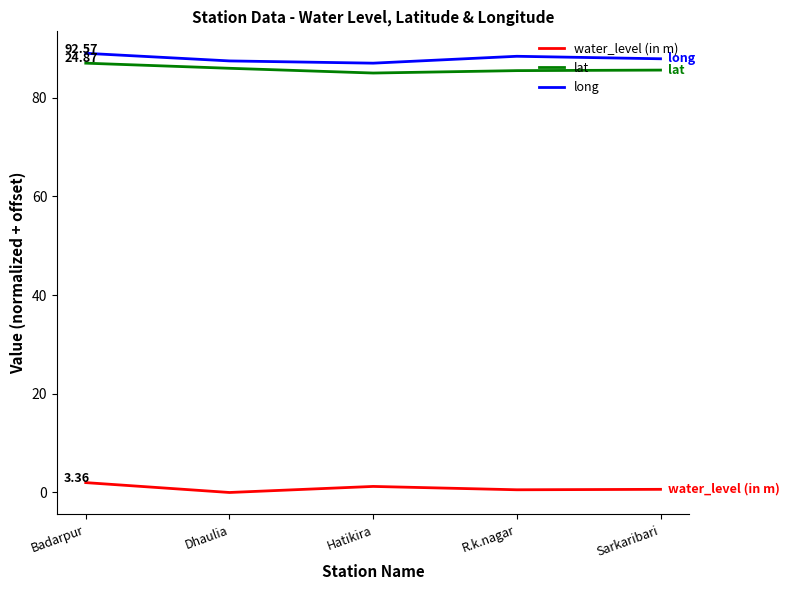

Where is the first local minimum for water_level (in m)?

Dhaulia